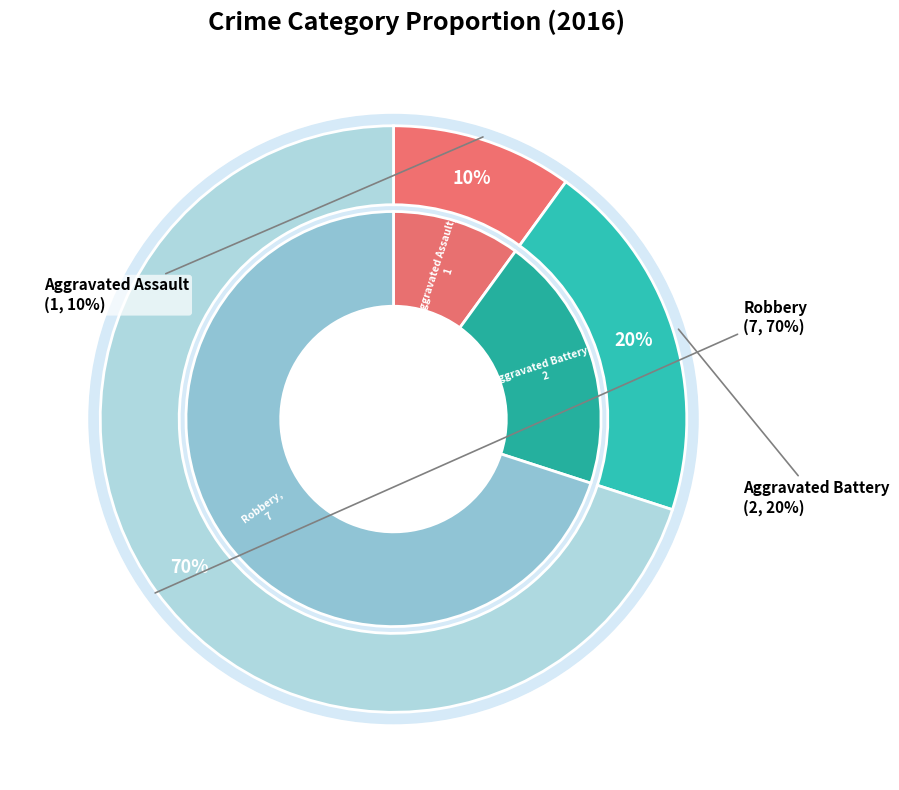

Count the number of slices in the pie.

3